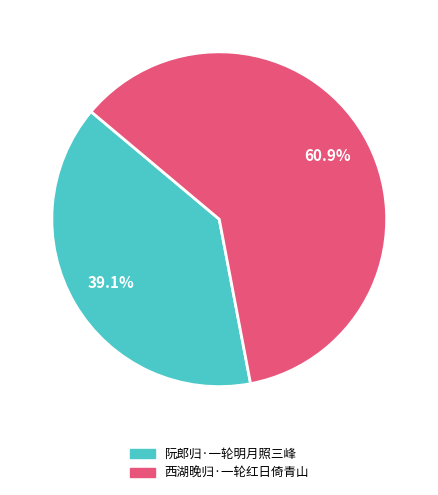

What percentage do 西湖晚归·一轮红日倚青山 and 阮郎归·一轮明月照三峰 together represent?

100.0%